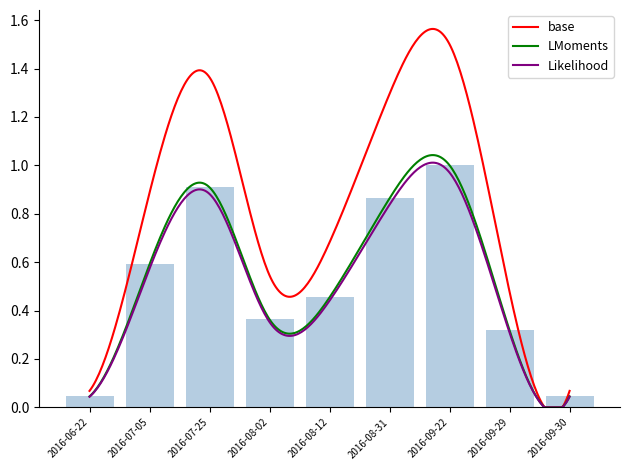

Is it true that the value at 2016-09-29 is 0.1?

False